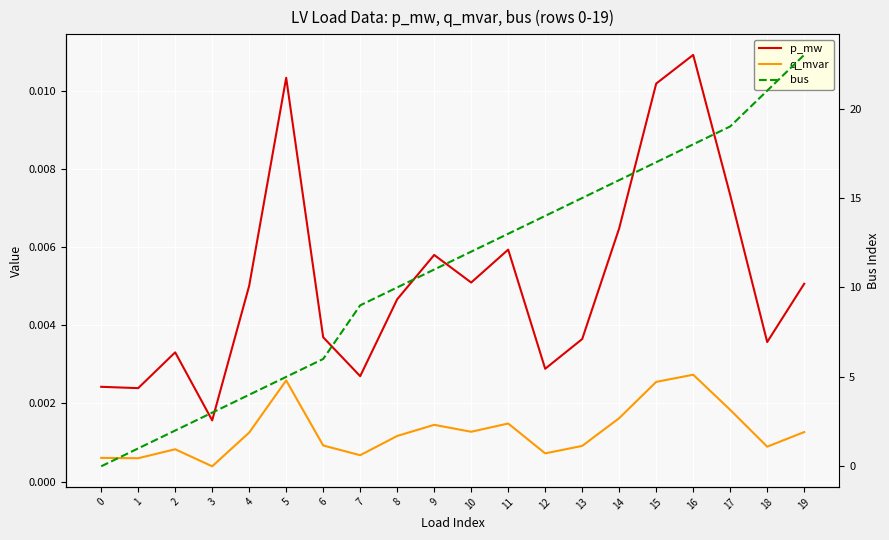

At how many categories does at least one series exceed 5?

14